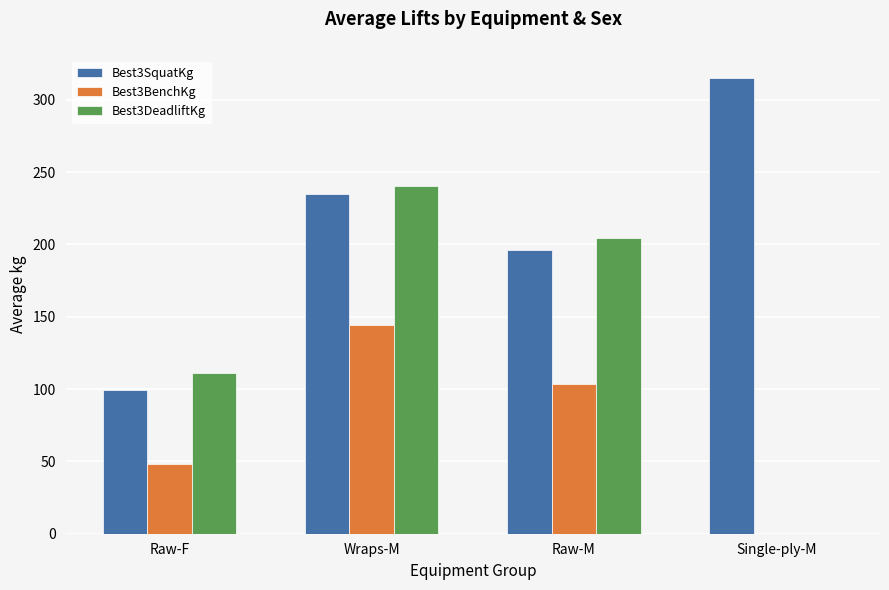

What is the maximum value for Best3DeadliftKg?

240.4